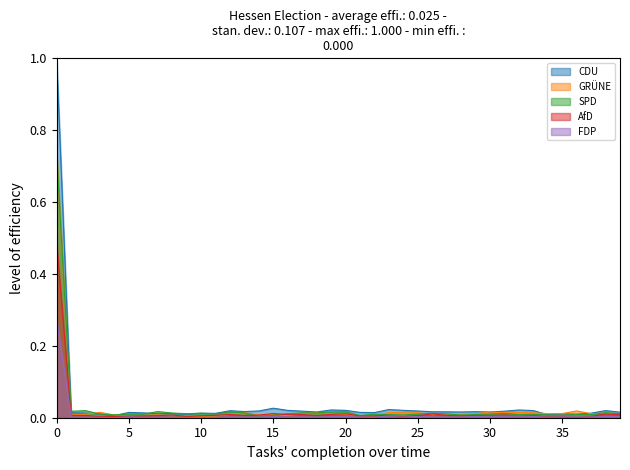

What is the maximum value shown in the chart?

1.0